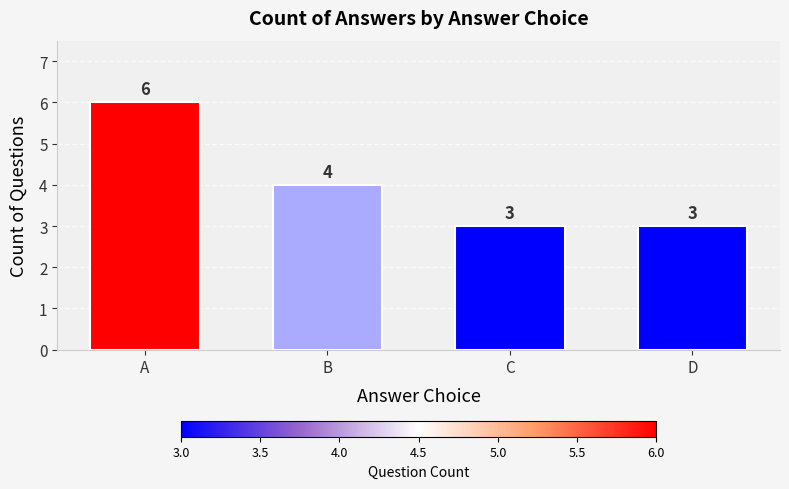

What is the value of the 1st bar from the left?

6